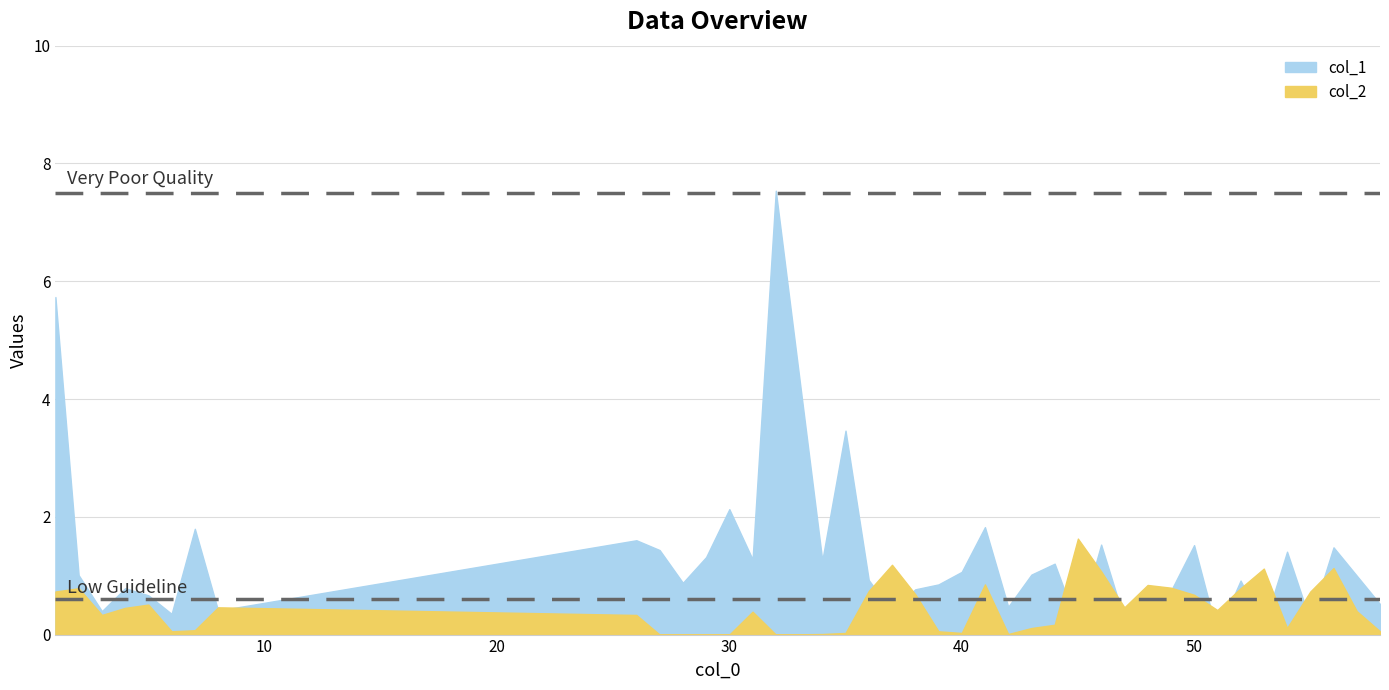

What is the maximum value for col_2?

1.6